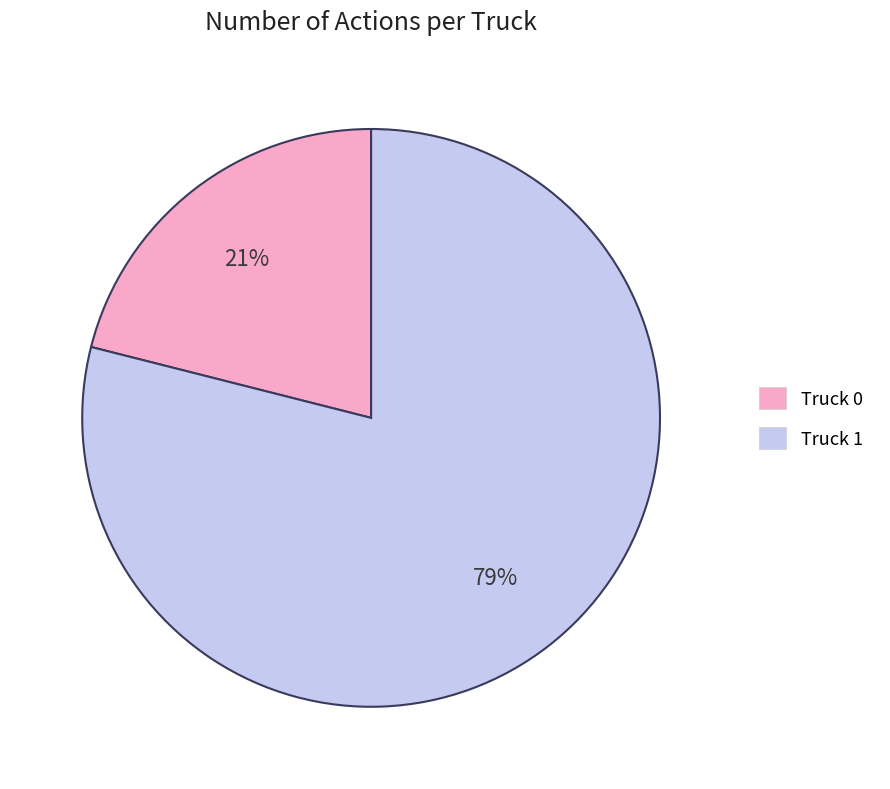

To the nearest percent, what portion does Truck 1 represent?

79%